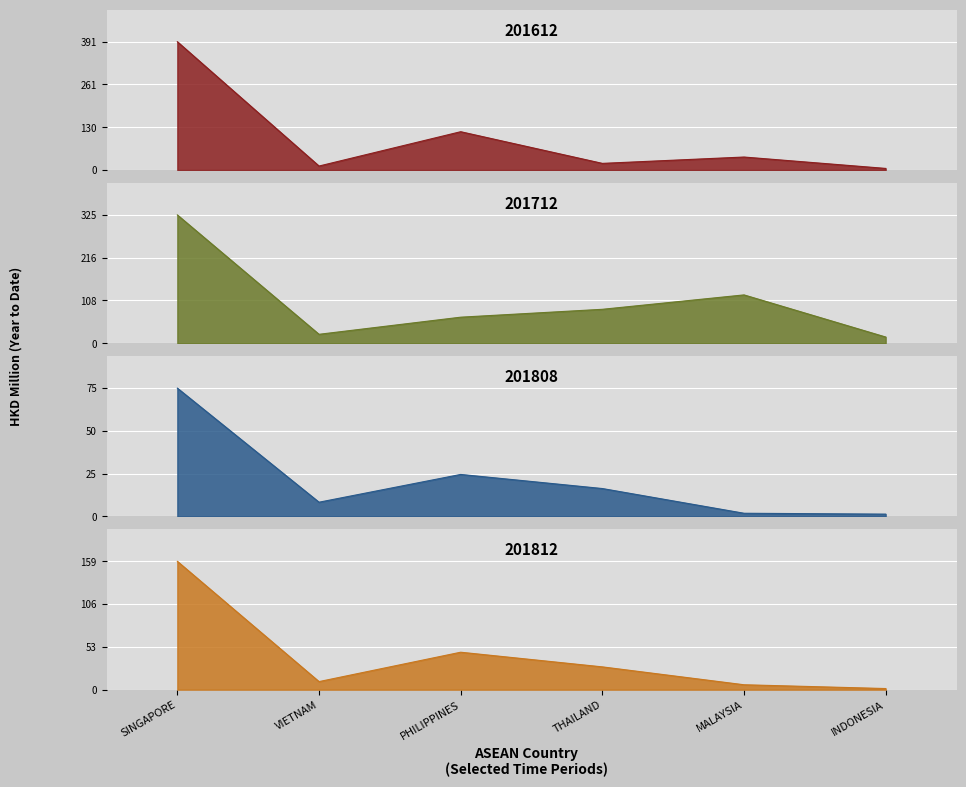

What is the difference between the second highest and minimum values in the 201712 series?

106.6